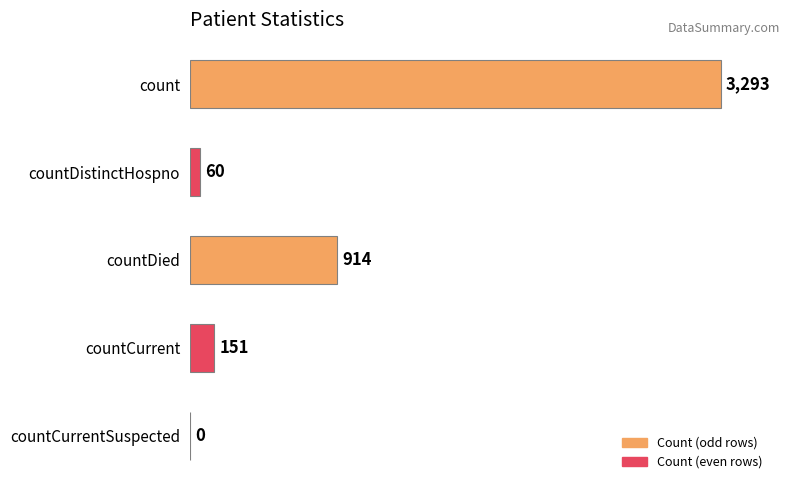

Where is the data nearest to the value 1646?

countDied